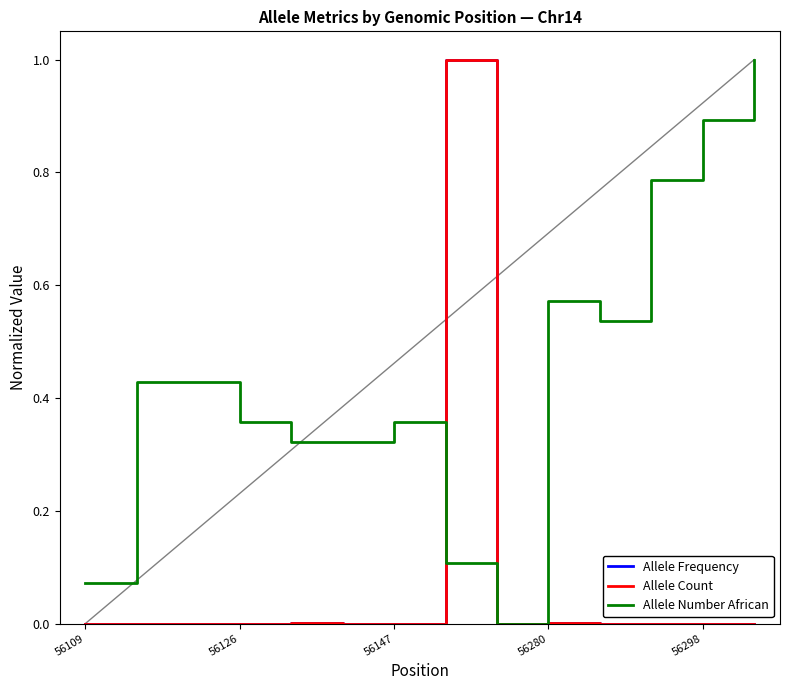

Which series has the largest total across all categories?

Allele Number African